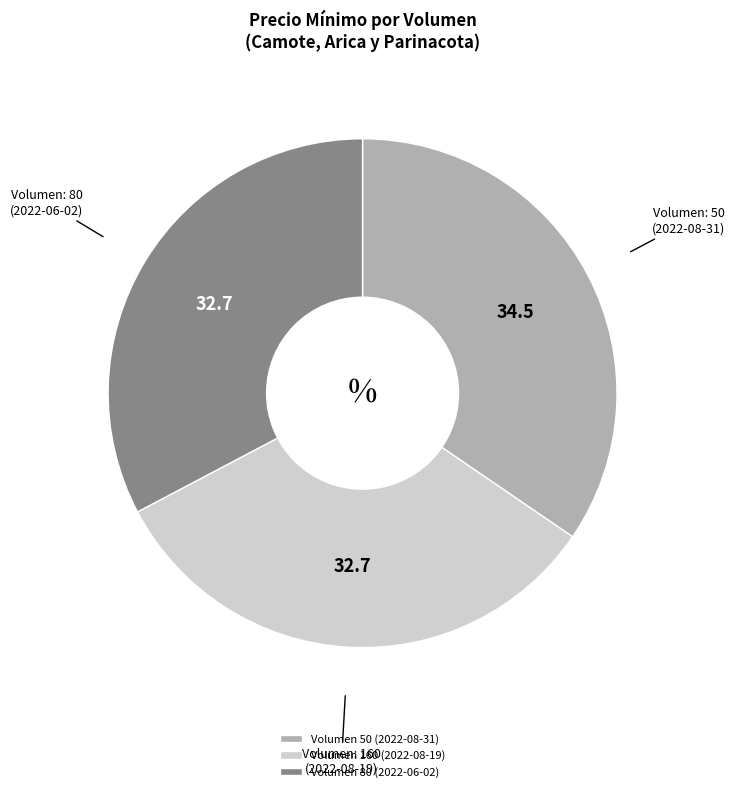

True or false: Volumen 50 (2022-08-31) accounts for 23% of the total.

False